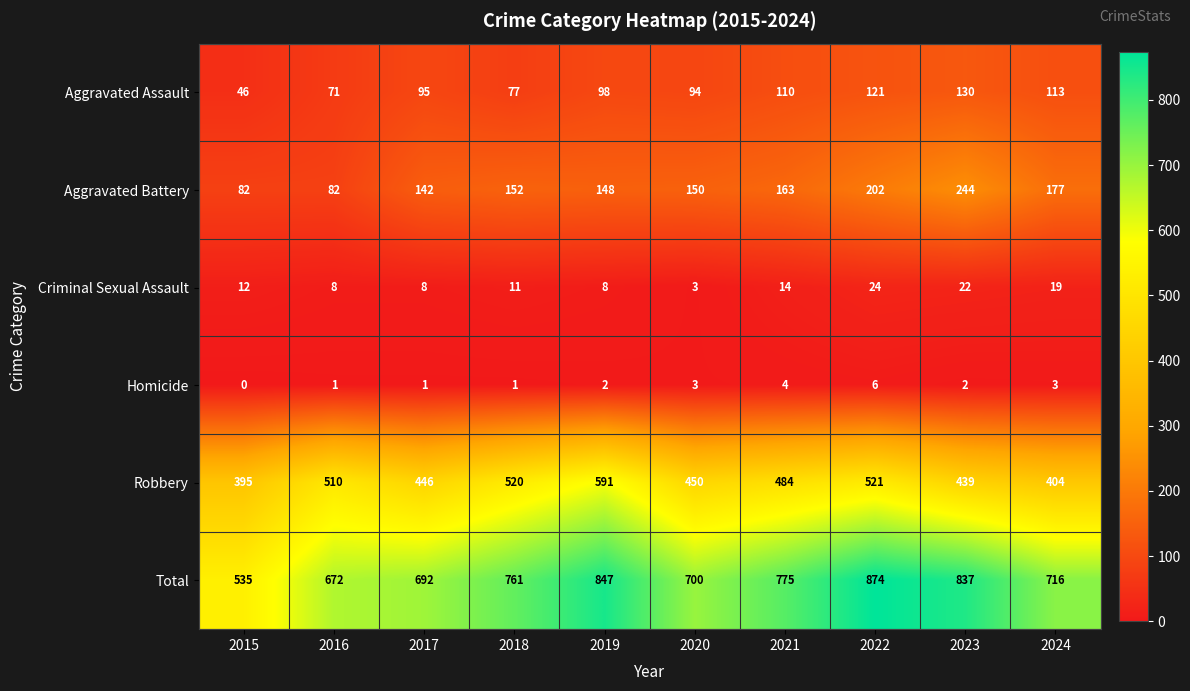

What is the greatest value displayed?

874